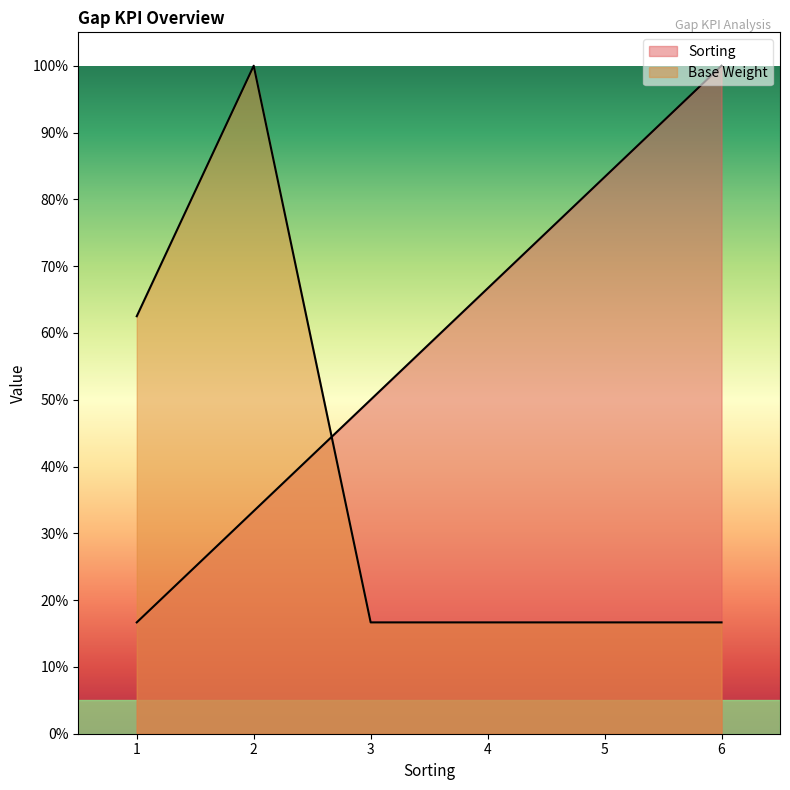

Between 3 and 4, which series saw the biggest shift?

Sorting